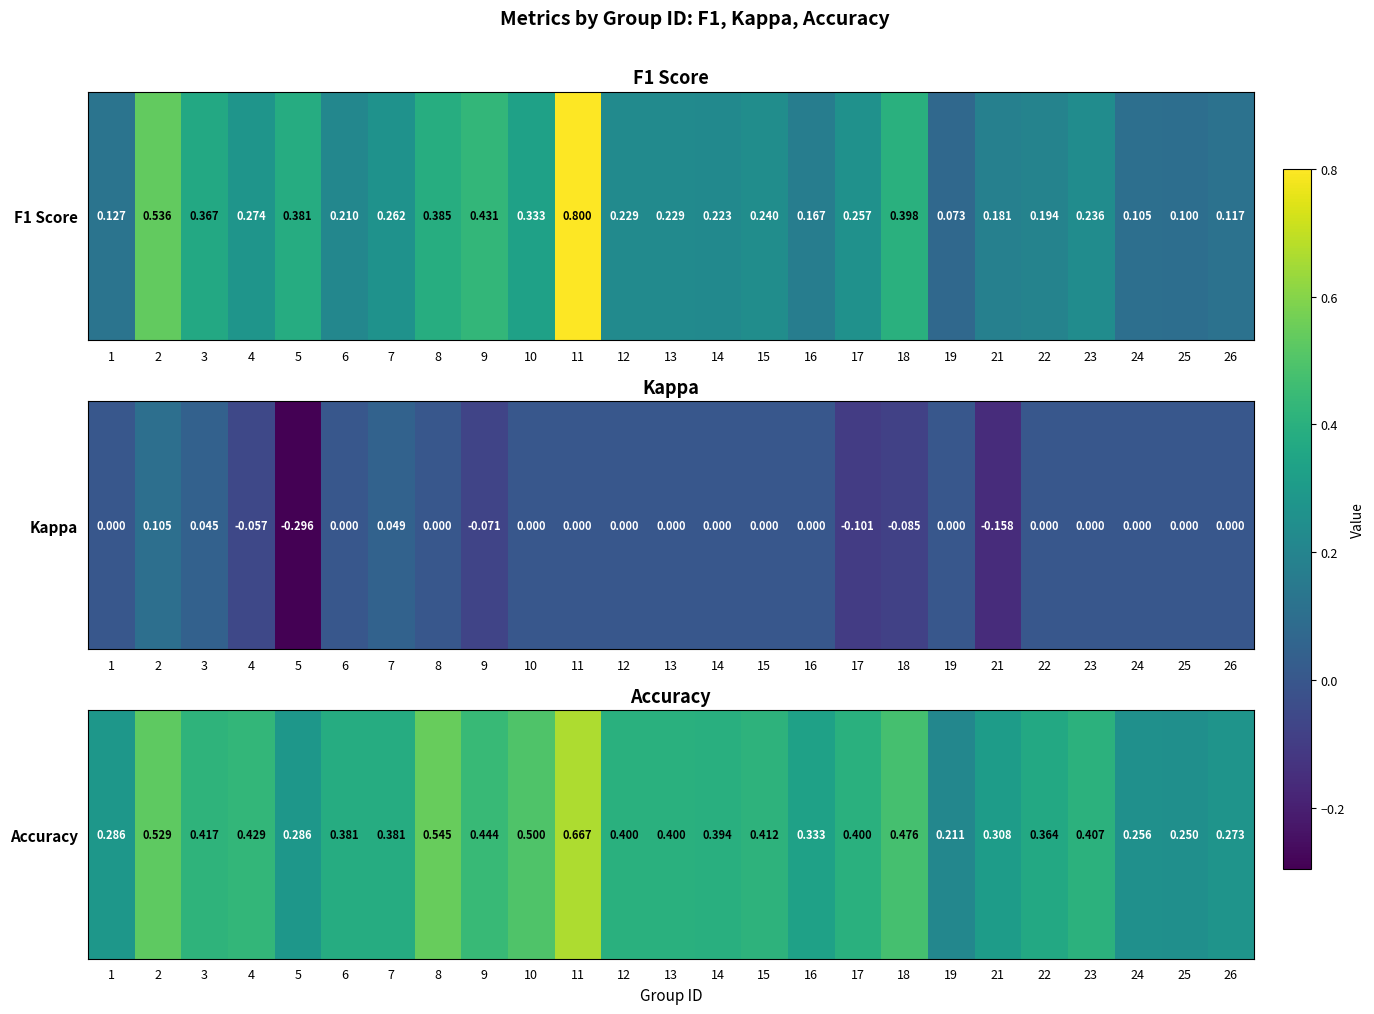

Count the values in the range 0 to 1.

25